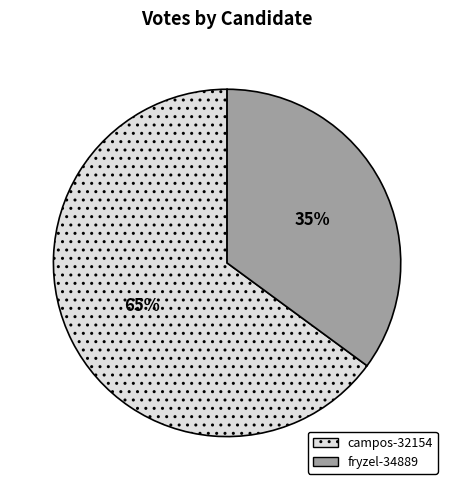

To the nearest percent, what portion does fryzel-34889 represent?

35%